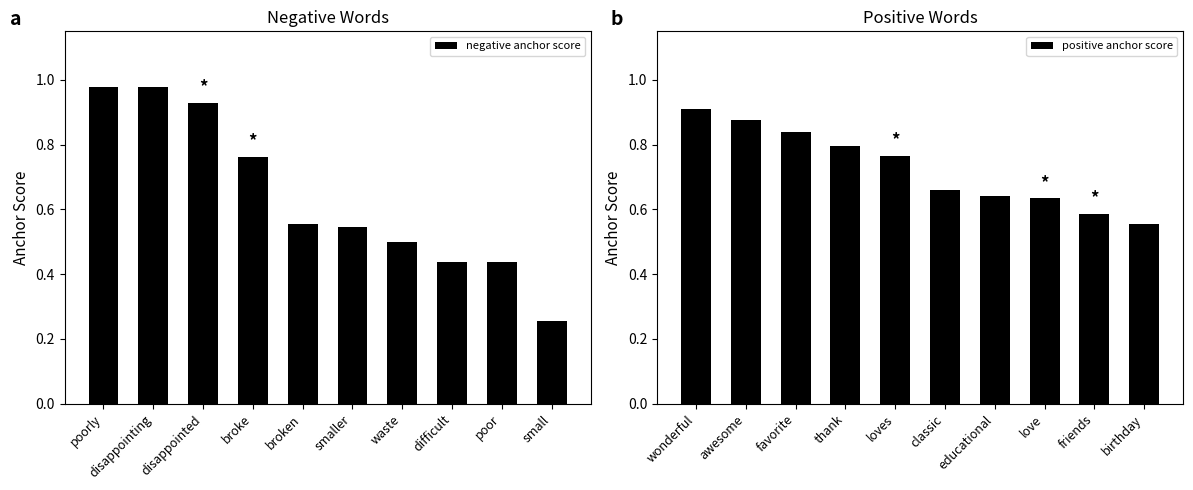

List the series in order of their overall mean, highest first.

positive anchor score, negative anchor score